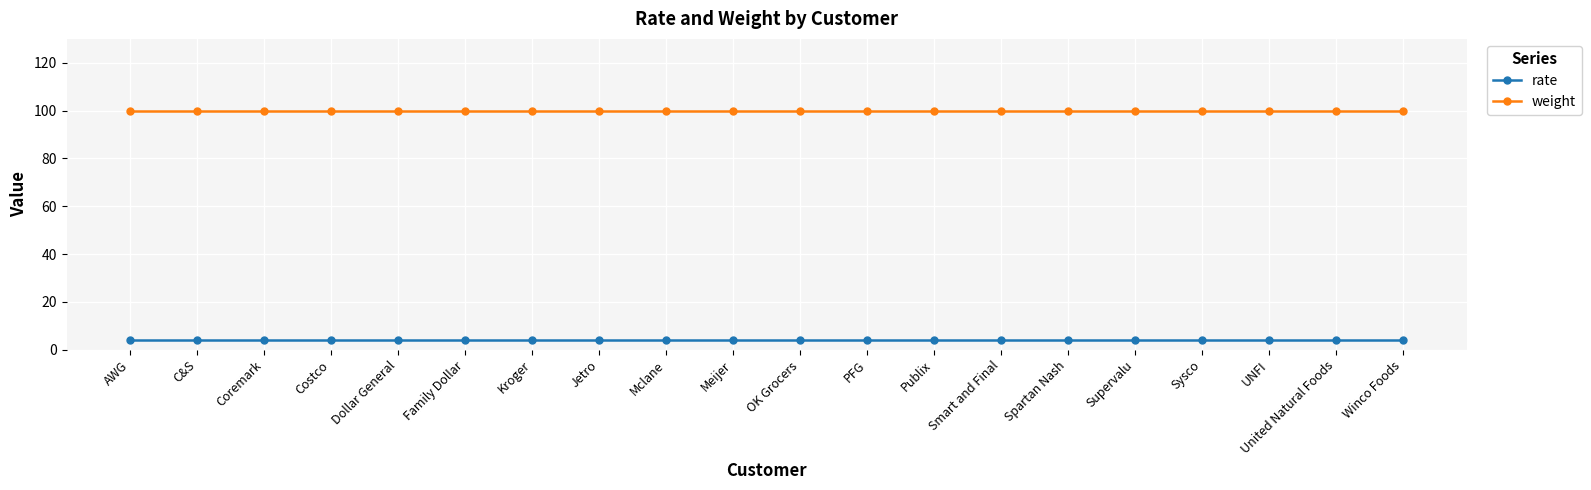

What position from the right is Family Dollar?

15